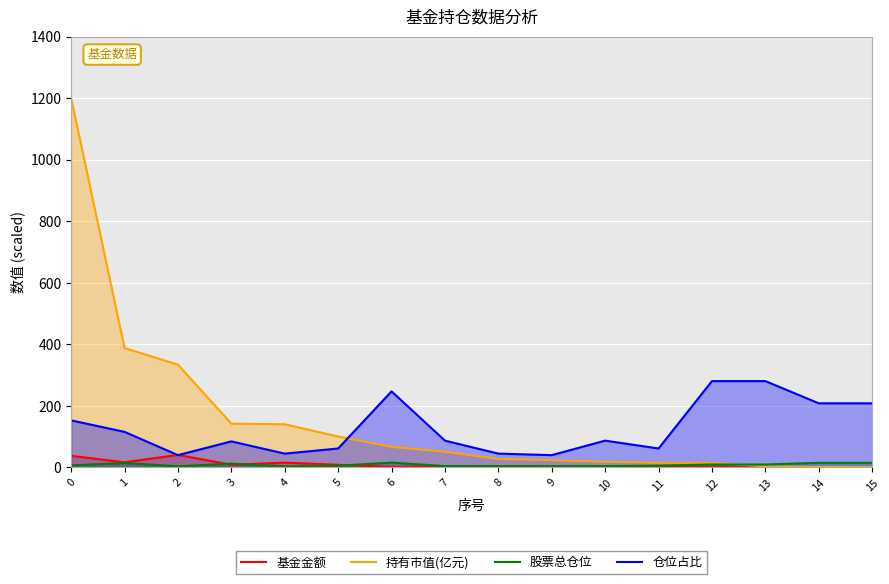

True or false: 仓位占比 and 股票总仓位 intersect in this chart.

False